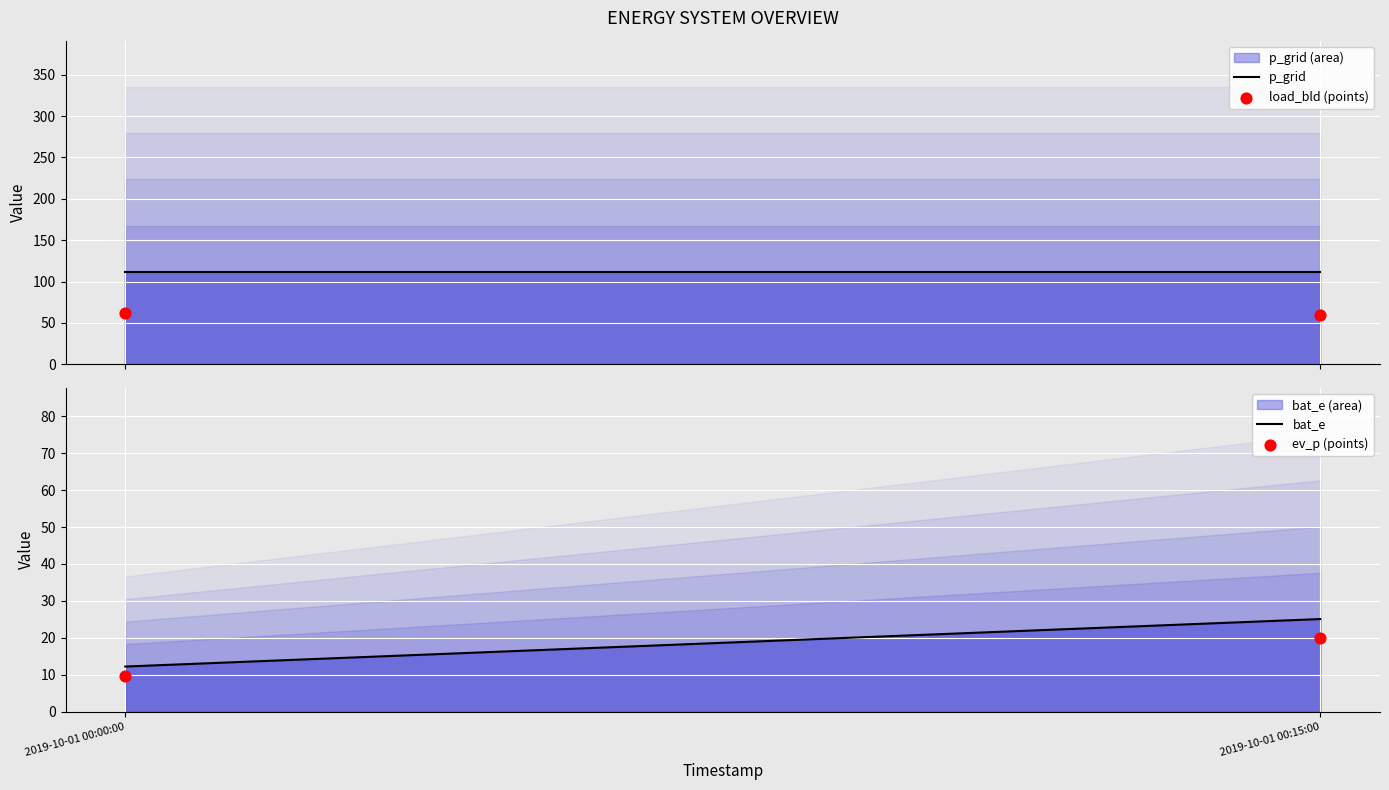

At how many categories does at least one series exceed 33?

2